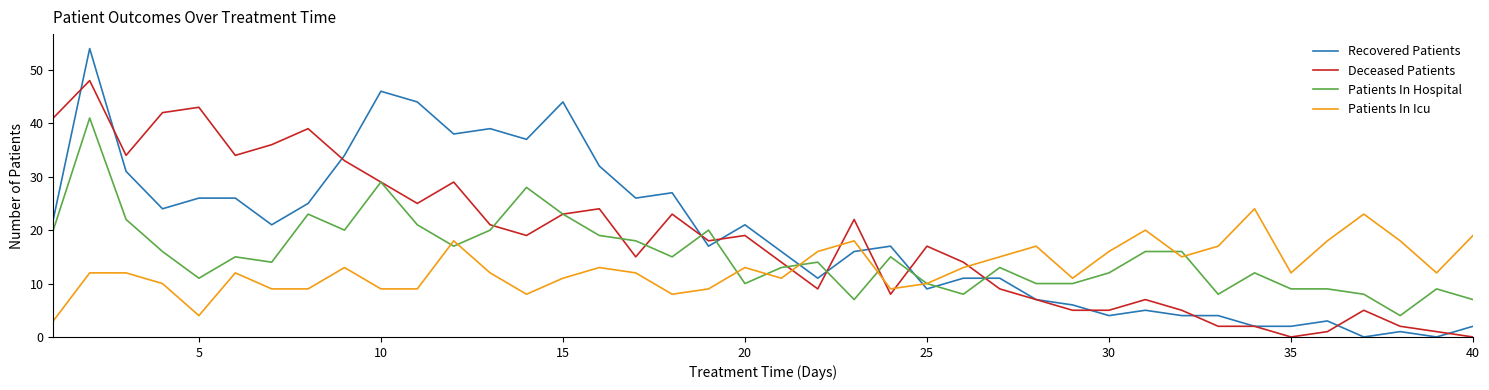

How many times do Patients In Icu and Deceased Patients cross each other?

5